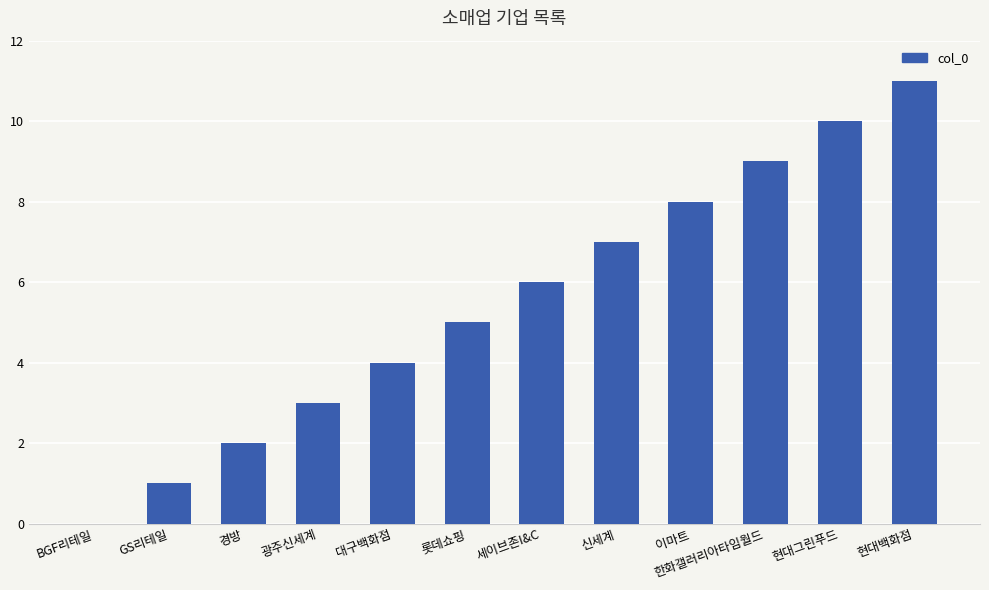

The chart shows a value of 19 at 현대백화점. True or false?

False